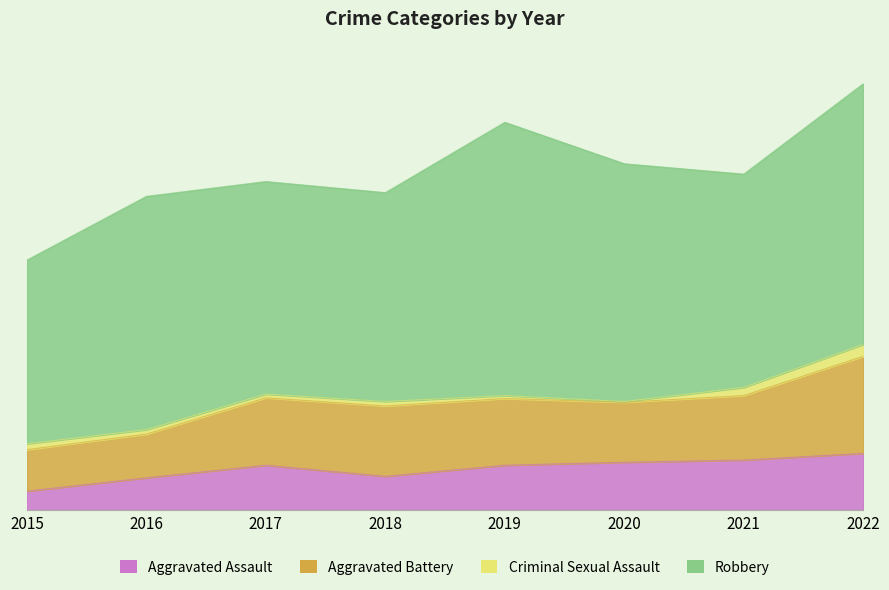

Where is the first local maximum for Aggravated Assault?

2017